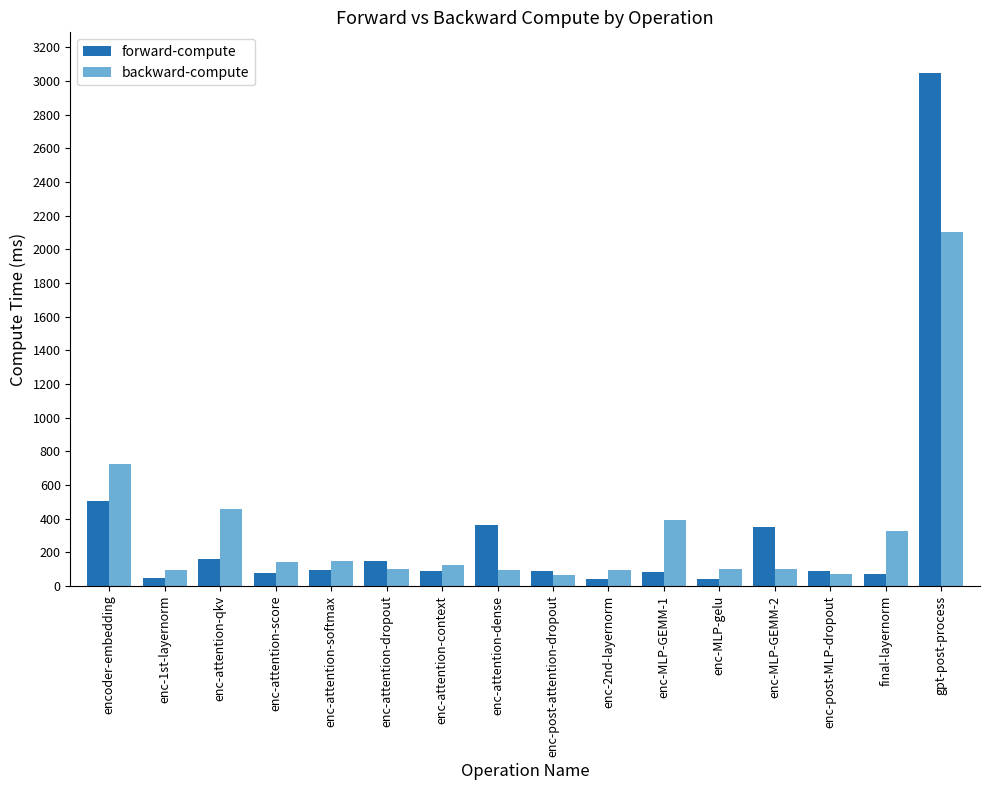

What is the value of the backward-compute bar at the 12th from the left?

97.6